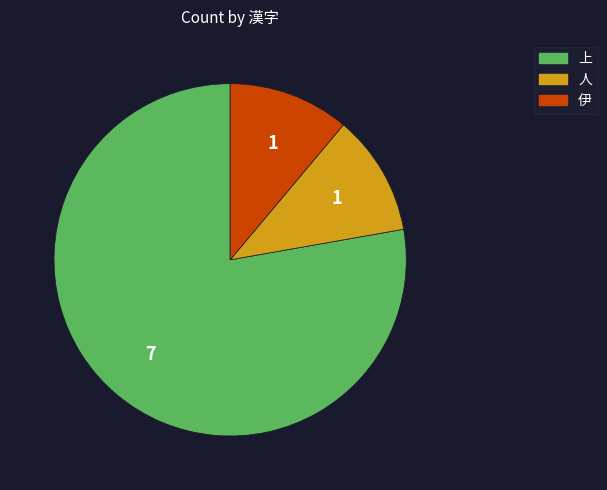

Do 伊 and 上 together represent more than half of the pie?

Yes